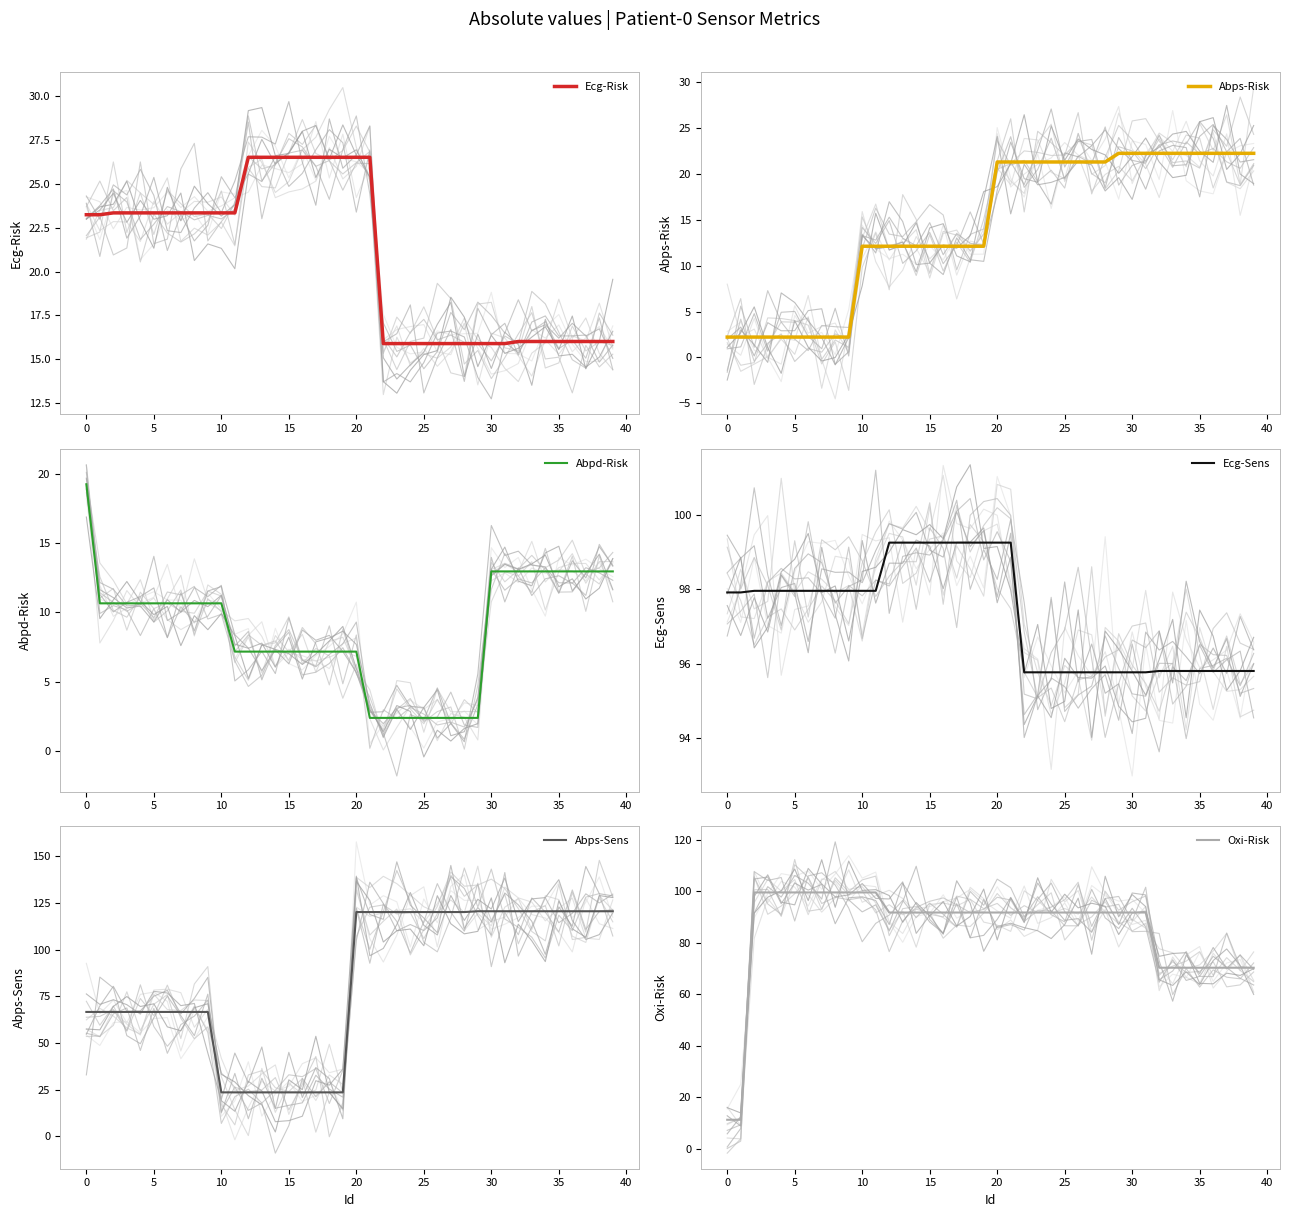

True or false: Abps-Risk has a value of 3.3 at 30.

False